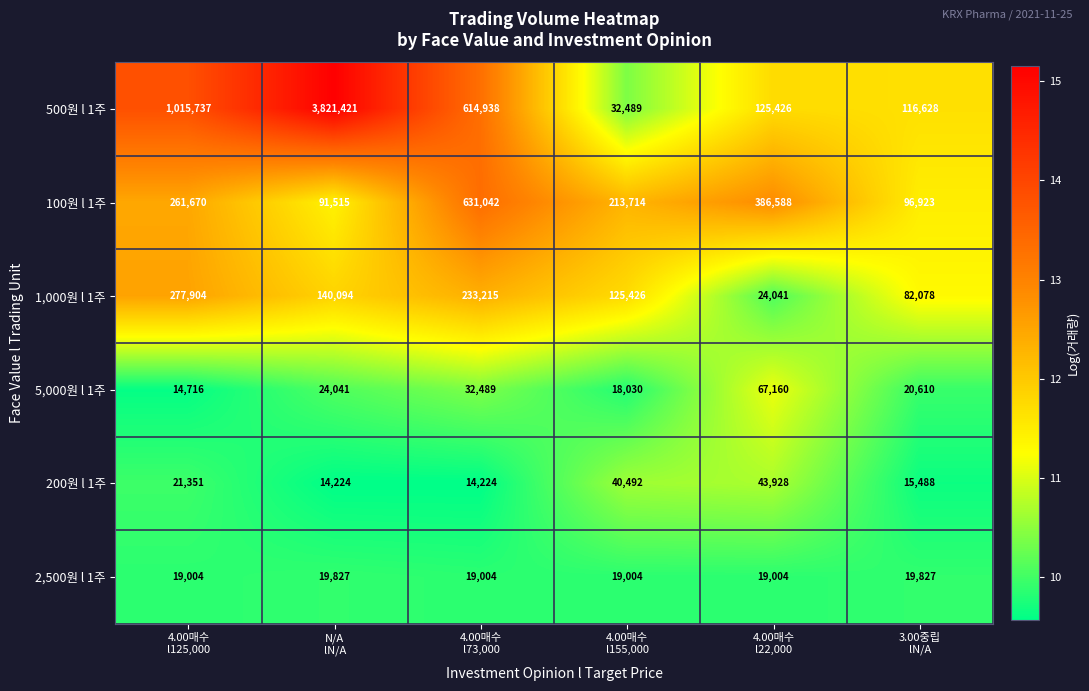

What is the maximum value shown in the chart?

3821421